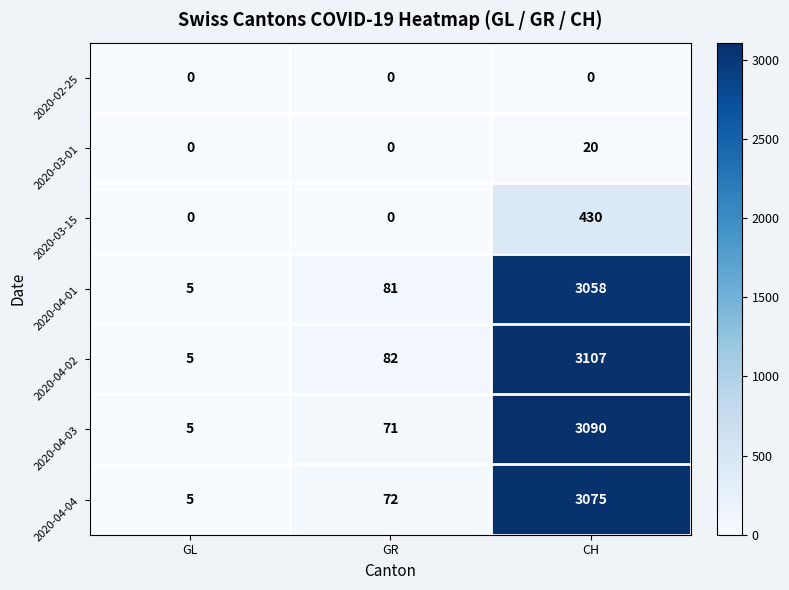

True or false: 2020-03-01 has a value of 0 at GL.

True